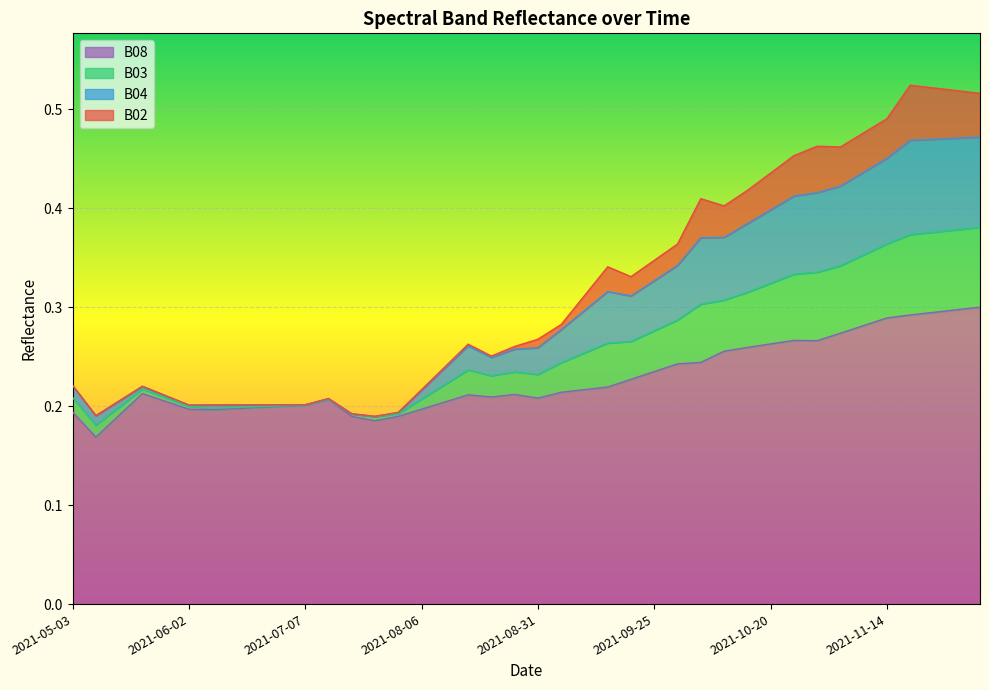

What is the total value across all series at 2021-09-20?

1.1